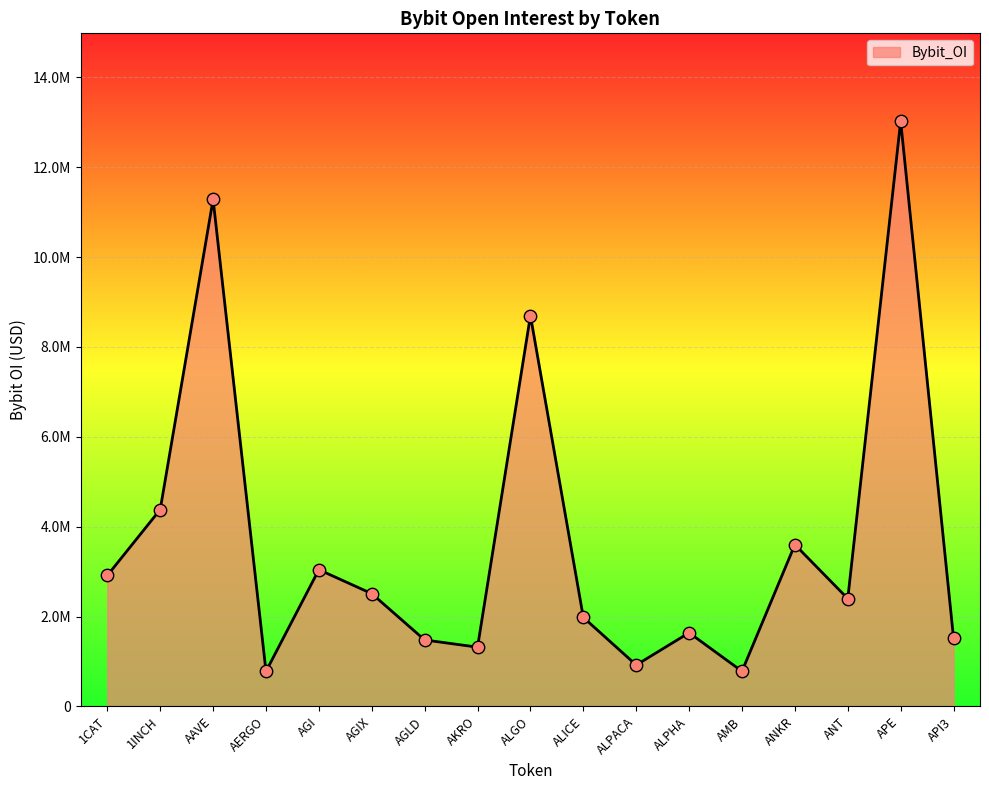

What is the change in value from ALPACA to AMB?

-139177